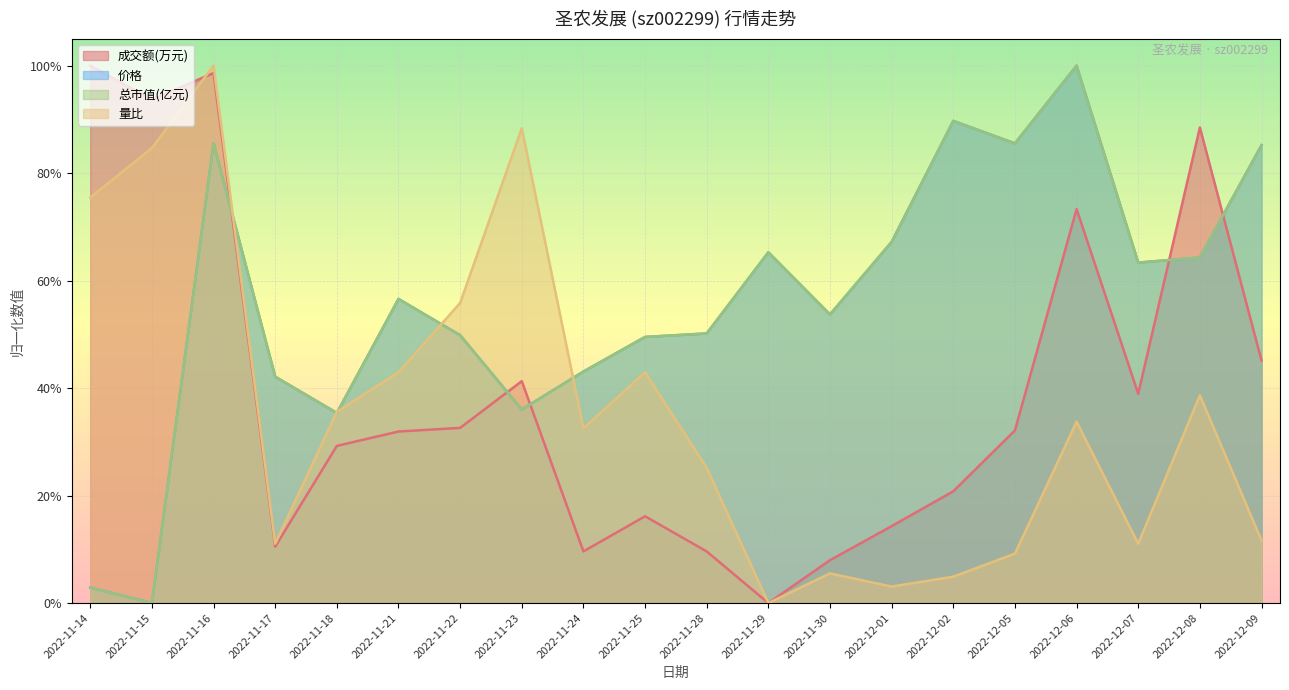

Which category has the highest value across all series?

2022-11-14